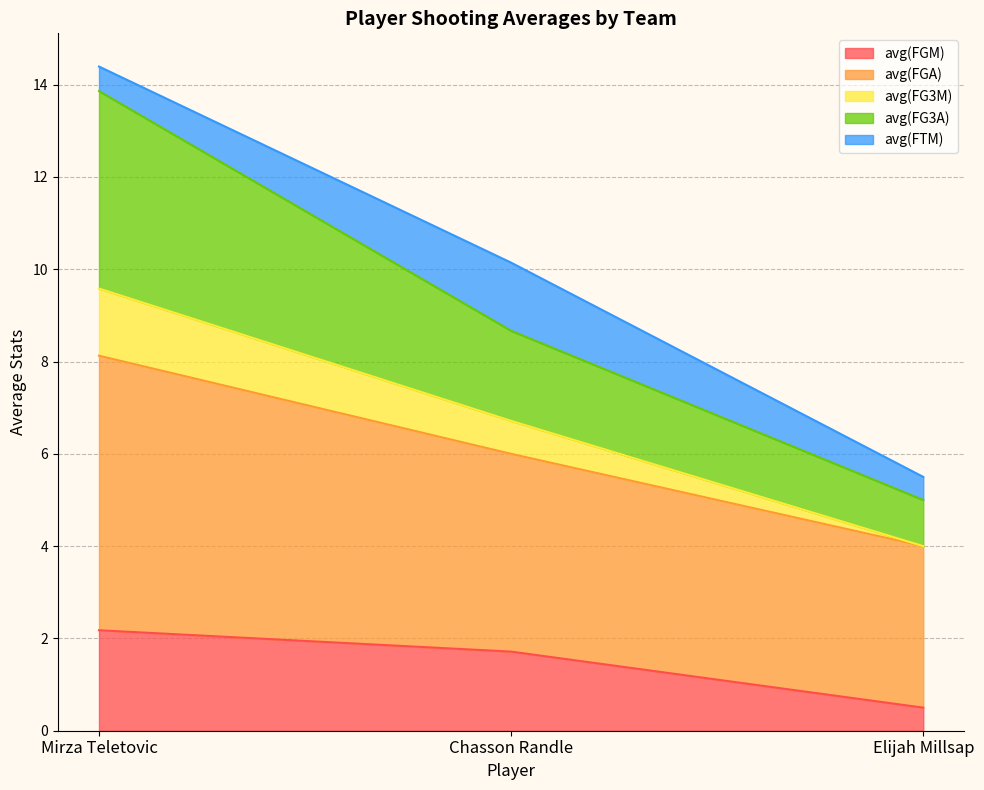

The value of avg(FGM) at Chasson Randle is 1.7. True or false?

True